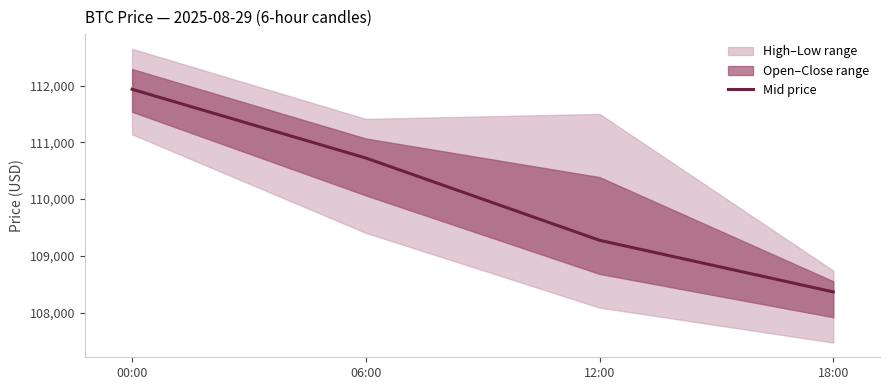

How many lines are shown in the chart?

1